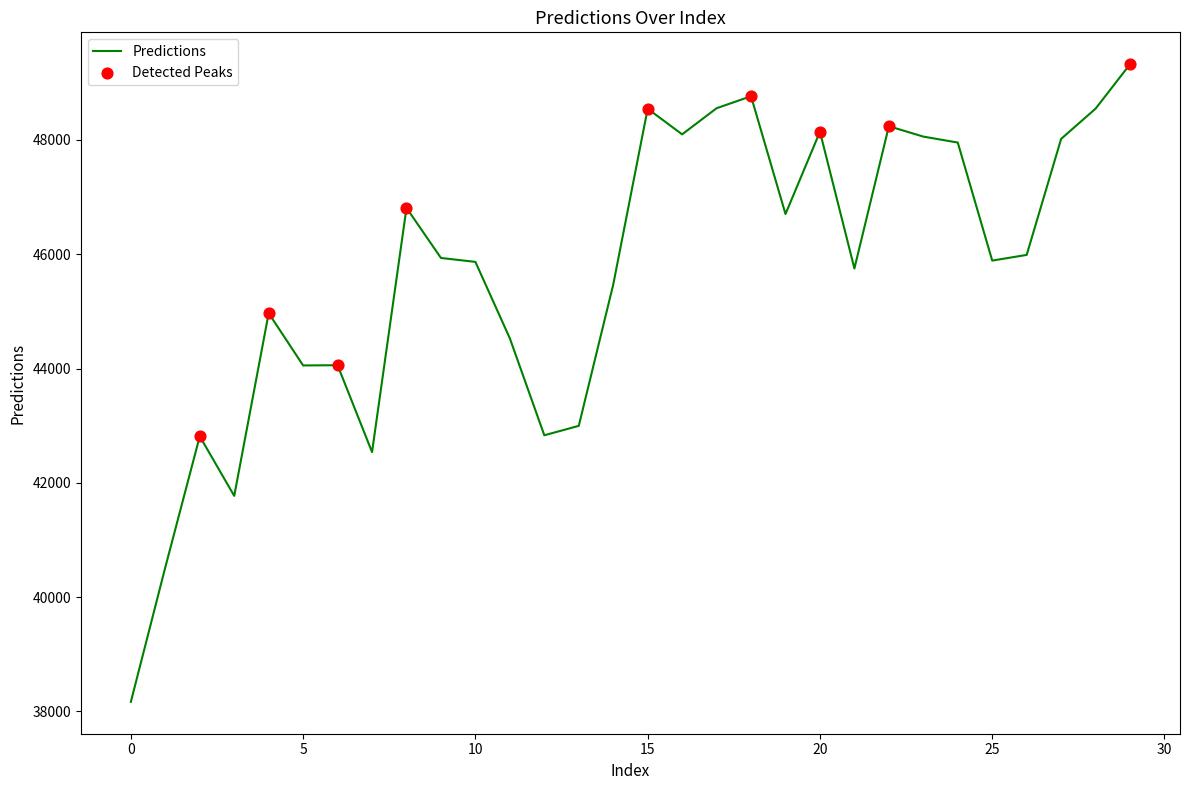

What is the greatest value displayed?

49326.2